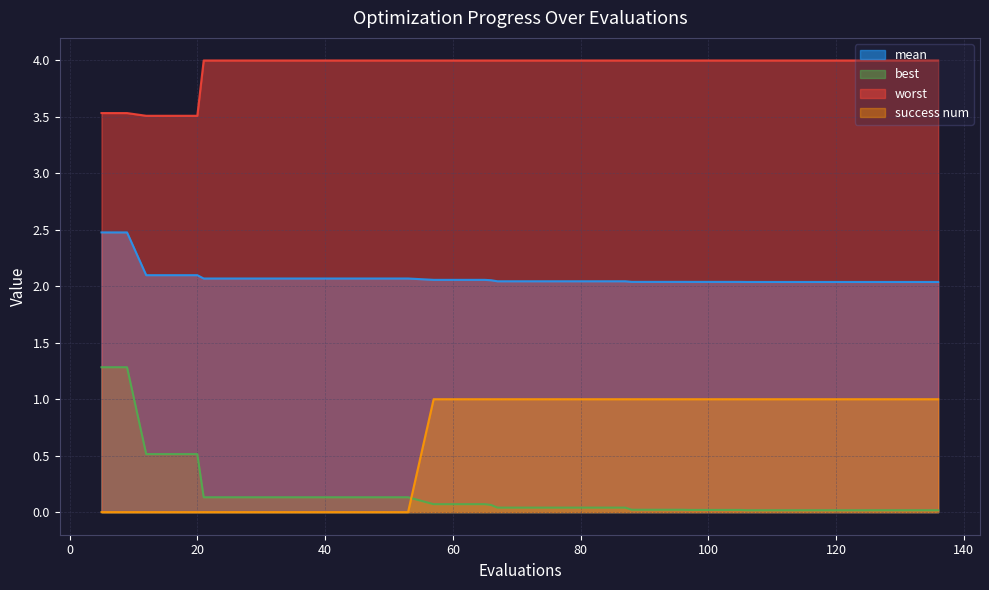

Which series has the widest spread of values?

best